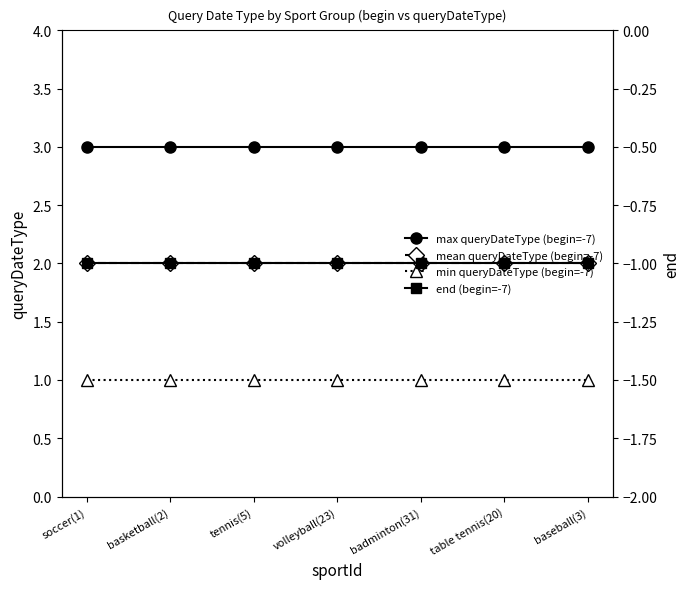

What is the sum of all mean queryDateType (begin=-7) values?

14